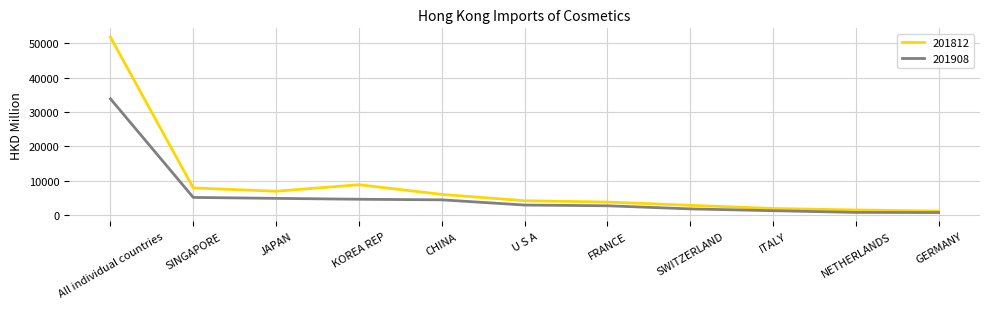

What is the maximum value for 201812?

51844.7